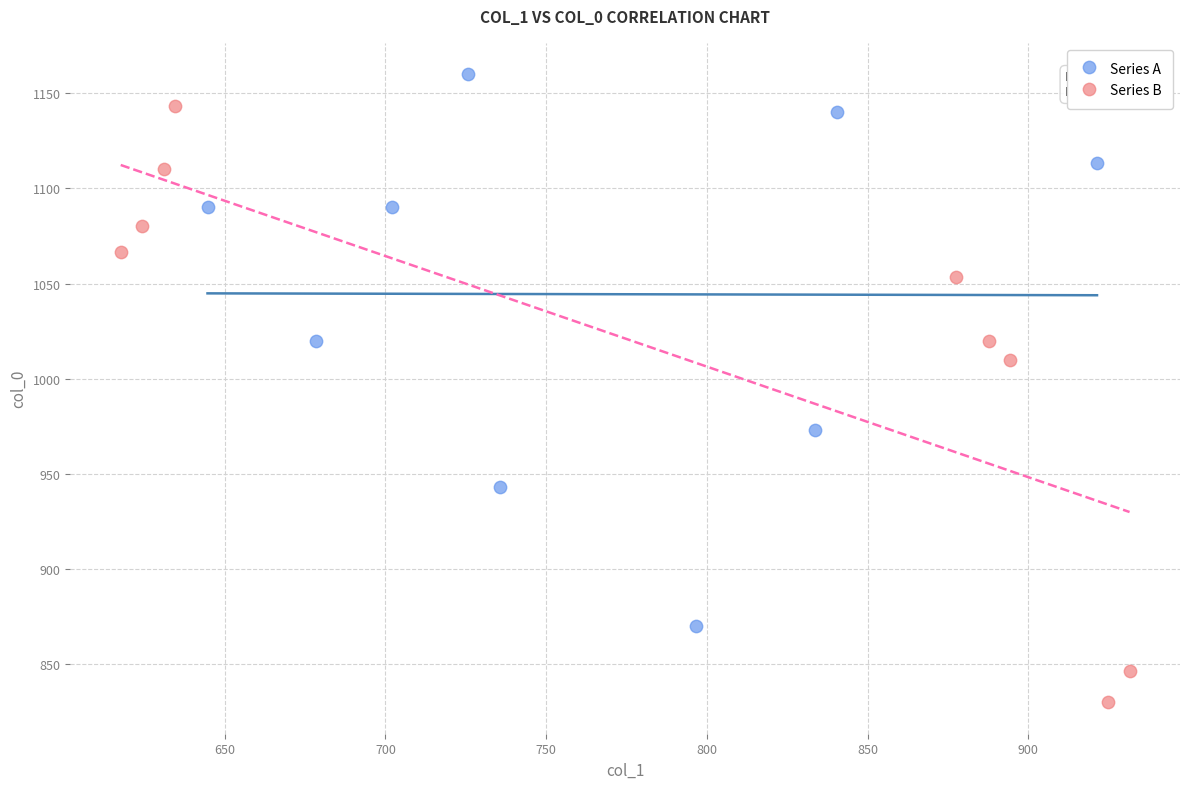

Which series contains the lowest Y value?

Series B